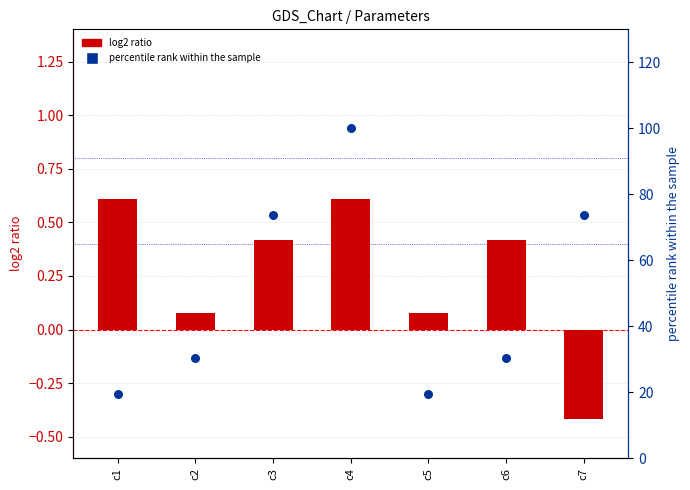

What are all the series names shown in the legend?

log2 ratio, percentile rank within the sample